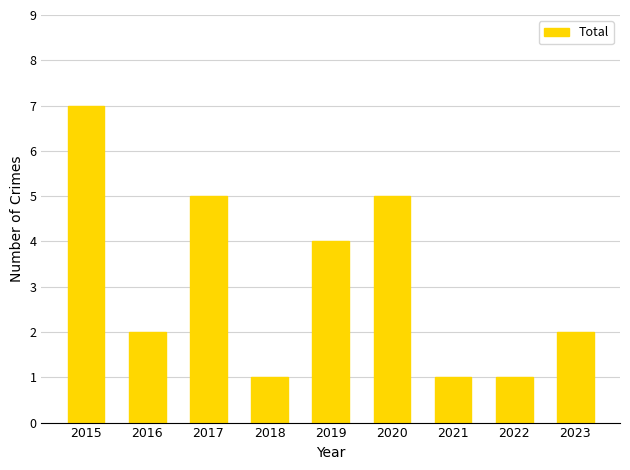

What is the sum of the values at 2017 and 2015?

12